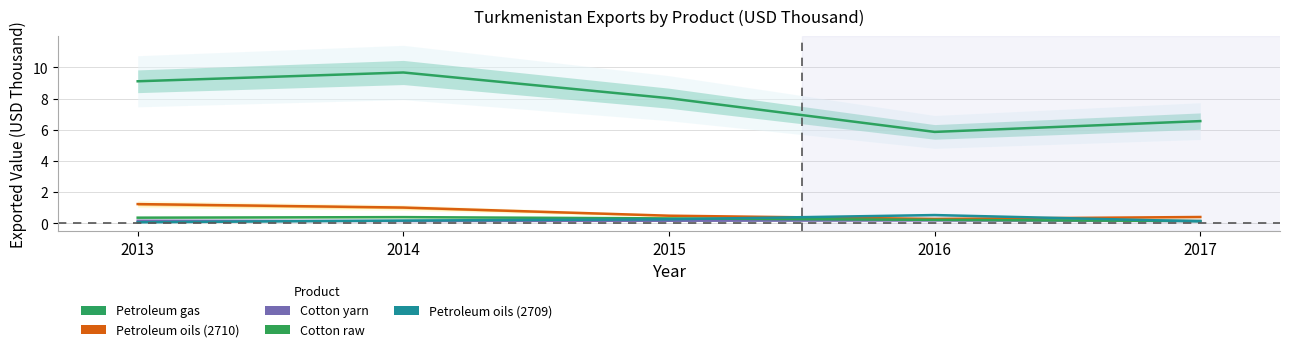

What are all the series names shown in the legend?

Petroleum gas, Petroleum oils (2710), Cotton yarn, Cotton raw, Petroleum oils (2709)